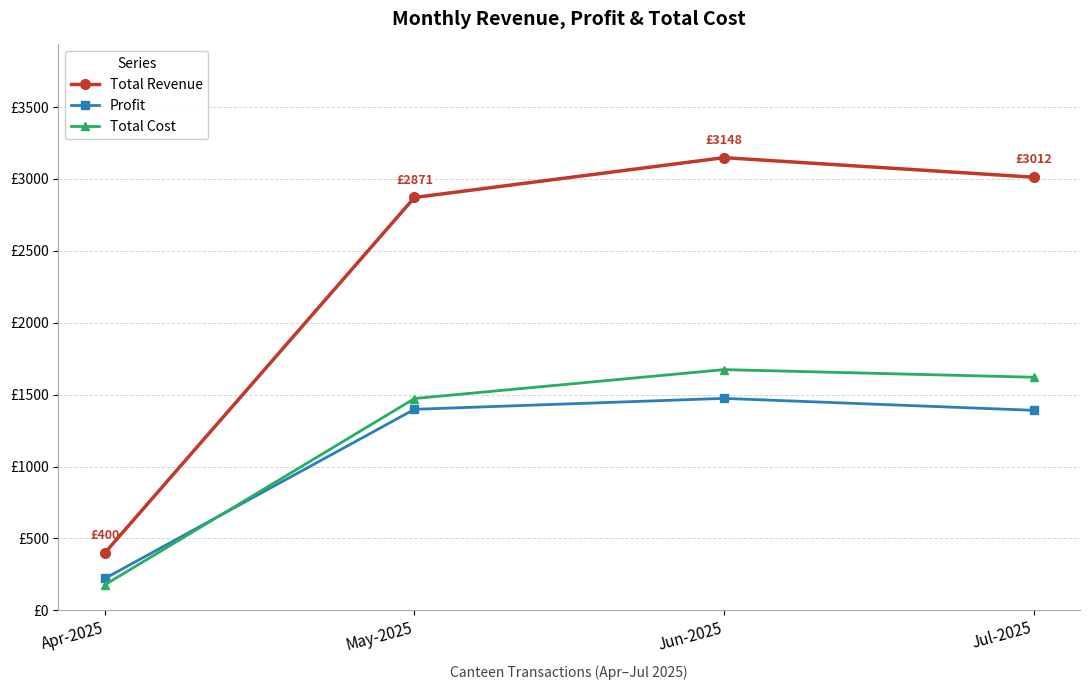

Does the chart have visible grid lines?

Yes